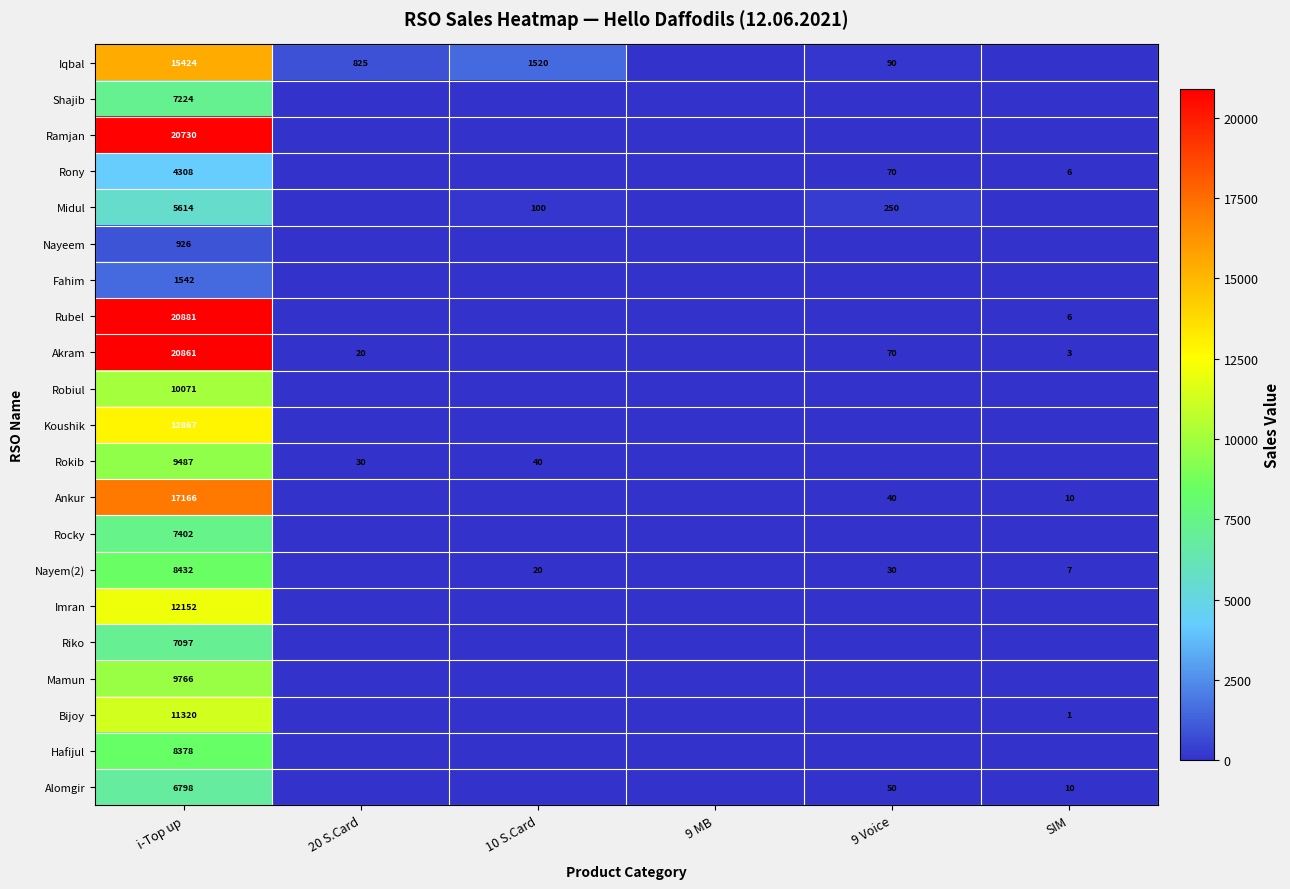

Rank the series at i-Top up from lowest to highest value.

Nayeem, Fahim, Rony, Midul, Alomgir, Riko, Shajib, Rocky, Hafijul, Nayem(2), Rokib, Mamun, Robiul, Bijoy, Imran, Koushik, Iqbal, Ankur, Ramjan, Akram, Rubel